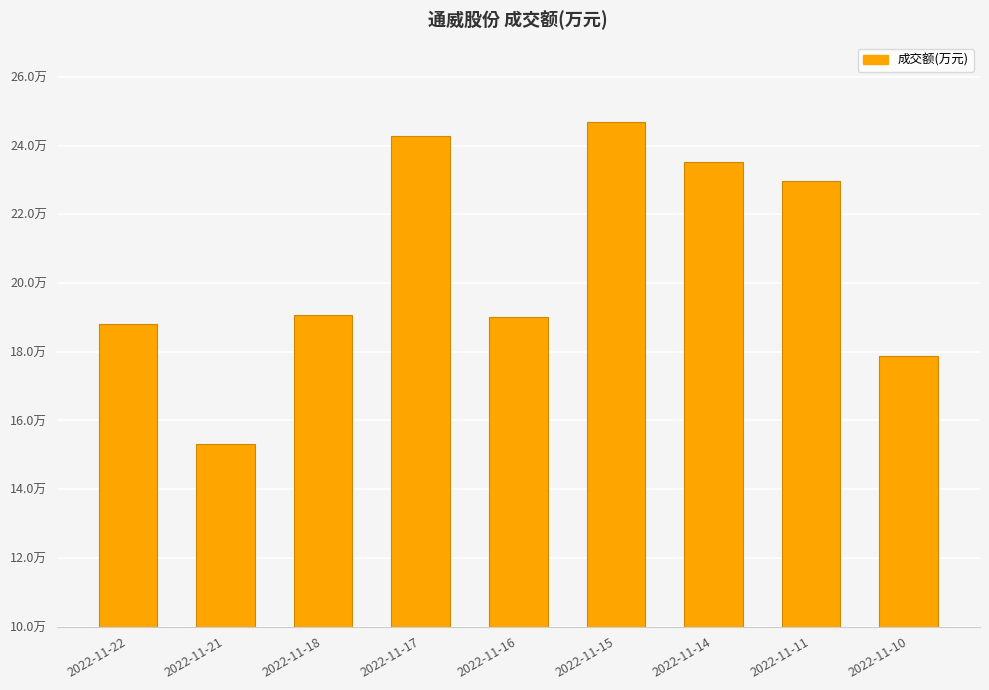

What is the difference between the maximum and minimum values?

93834